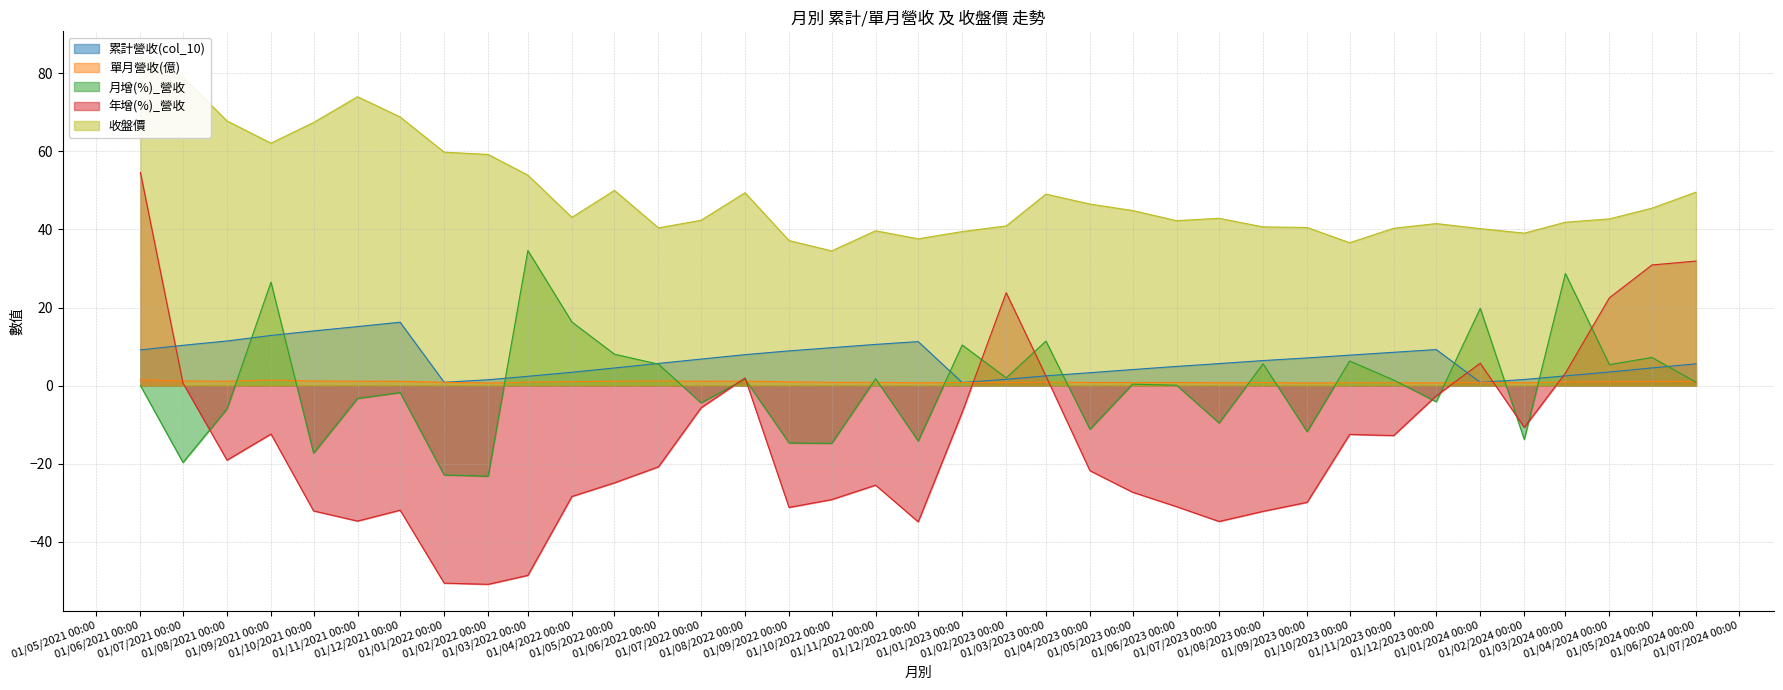

What is the difference between the maximum and minimum values in the 單月營收(億) series?

0.8